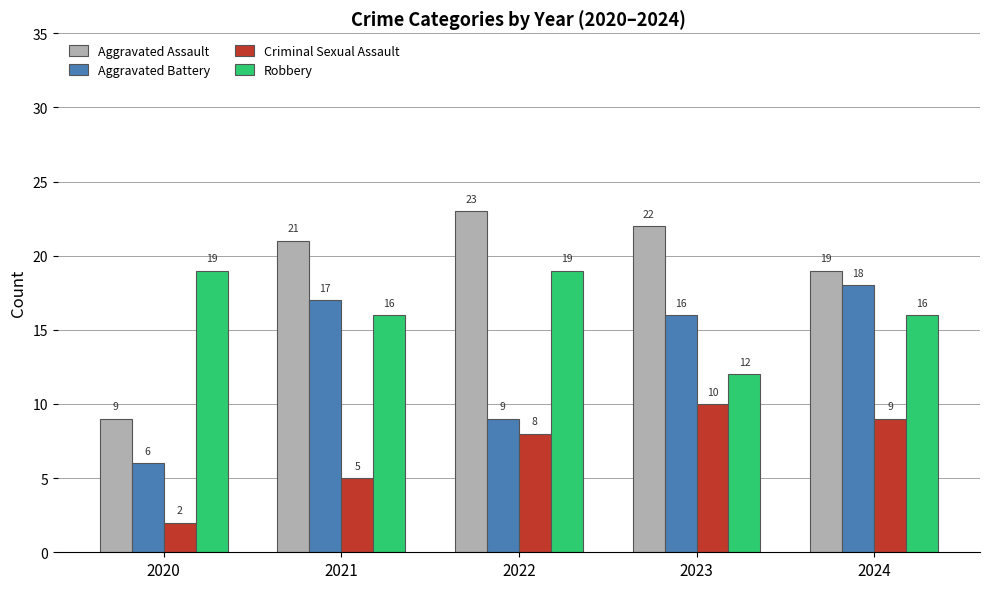

Reading left to right, extract all data points from this chart.

Aggravated Assault: 2020=9	2021=21	2022=23	2023=22	2024=19
Aggravated Battery: 2020=6	2021=17	2022=9	2023=16	2024=18
Criminal Sexual Assault: 2020=2	2021=5	2022=8	2023=10	2024=9
Robbery: 2020=19	2021=16	2022=19	2023=12	2024=16